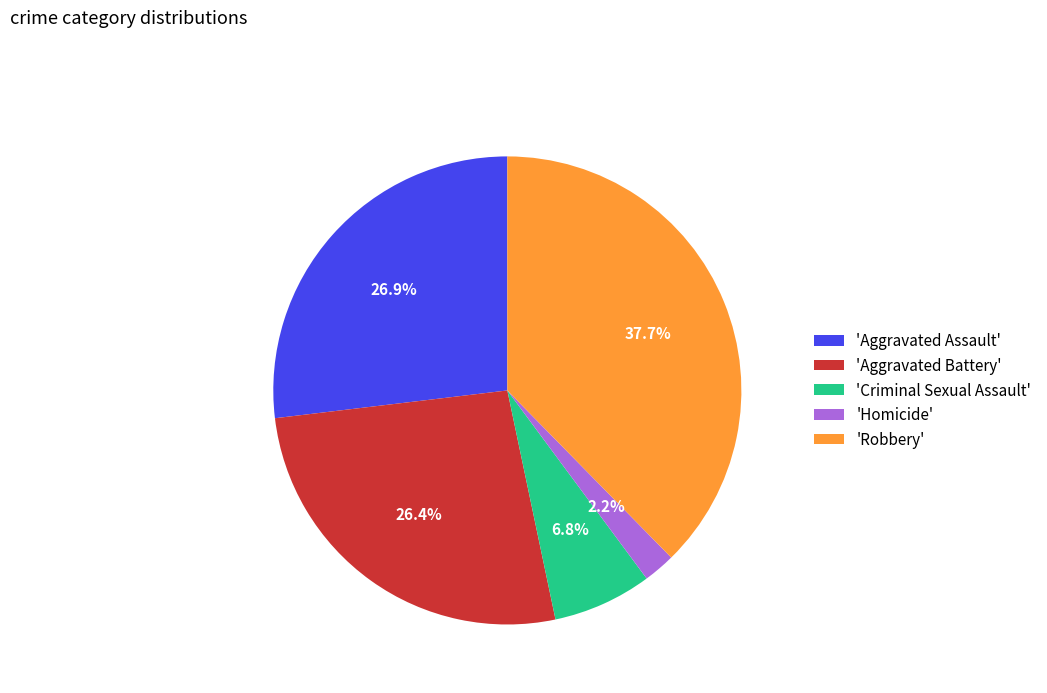

Count the number of slices in the pie.

5